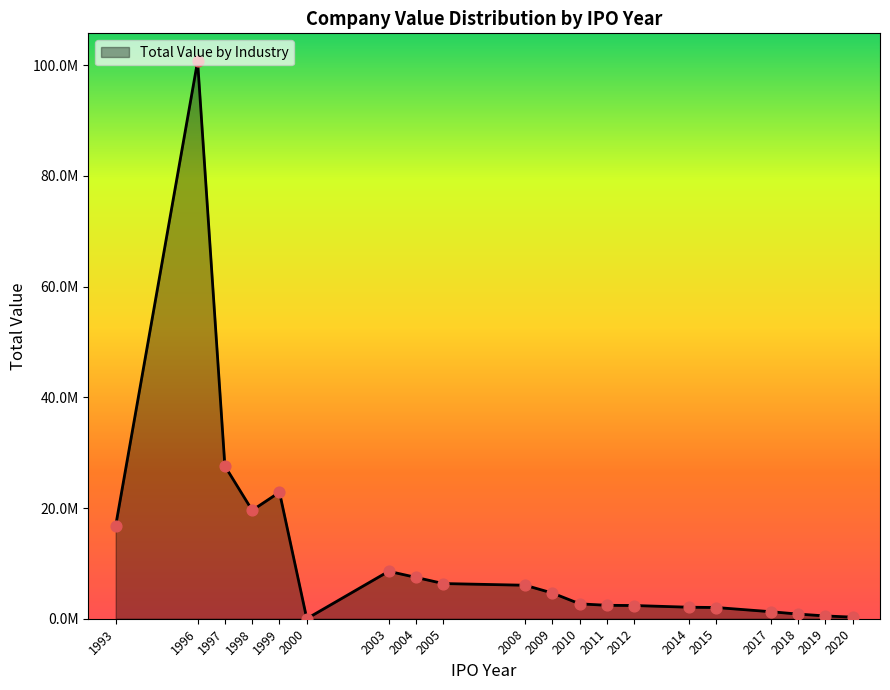

Is this an area chart (filled region under the line)?

Yes